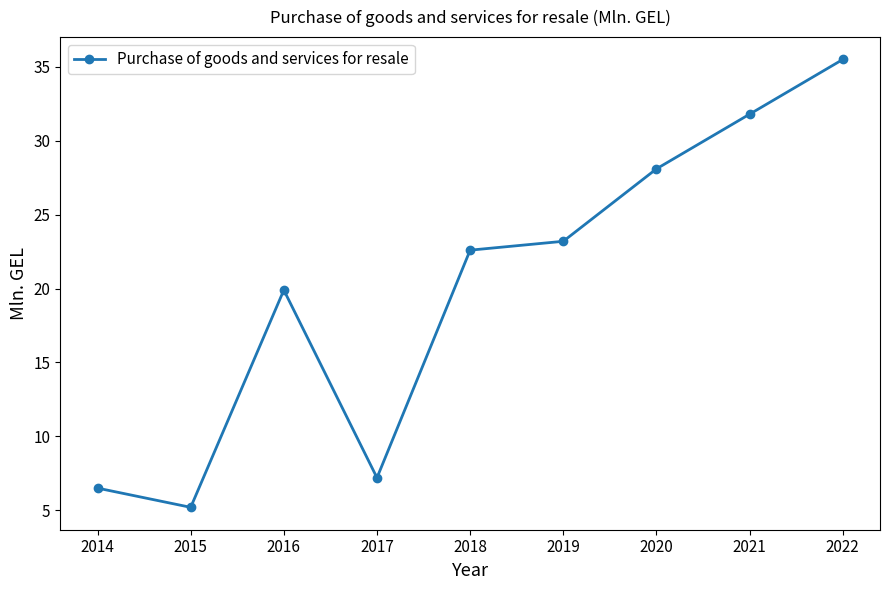

At which category does the data reach its first local valley?

2015